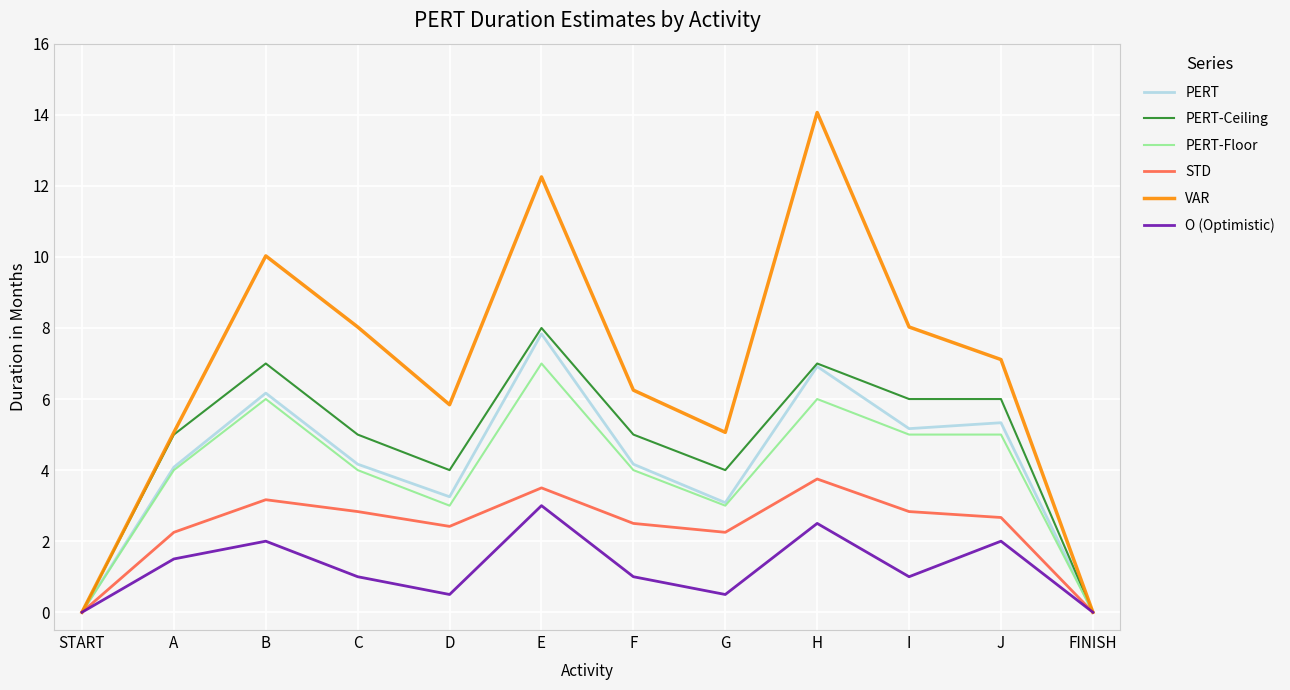

Which series changed the most between I and FINISH?

VAR